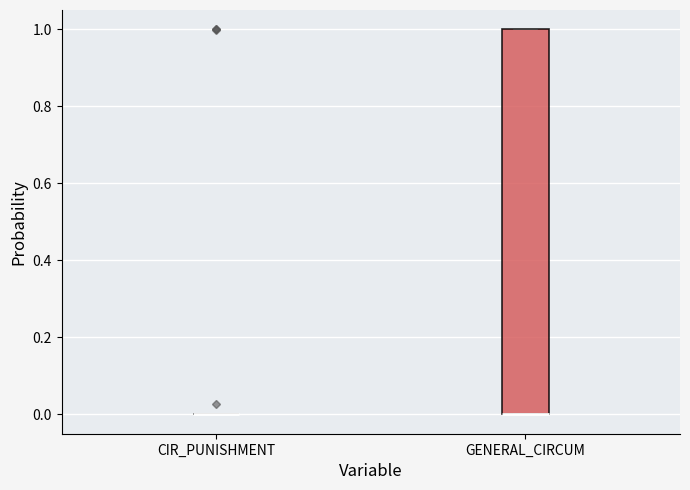

Reading left to right, read every box against the y-axis: the position of its median line, the range the box covers, and the ends of its whiskers. The values are not printed on the chart, so give them approximately, as read against the axis.

CIR_PUNISHMENT: box collapsed to a line at 0, whiskers 0 to 0
GENERAL_CIRCUM: median 0 (drawn on the box's lower edge), box 0 to 1, whiskers 0 to 1